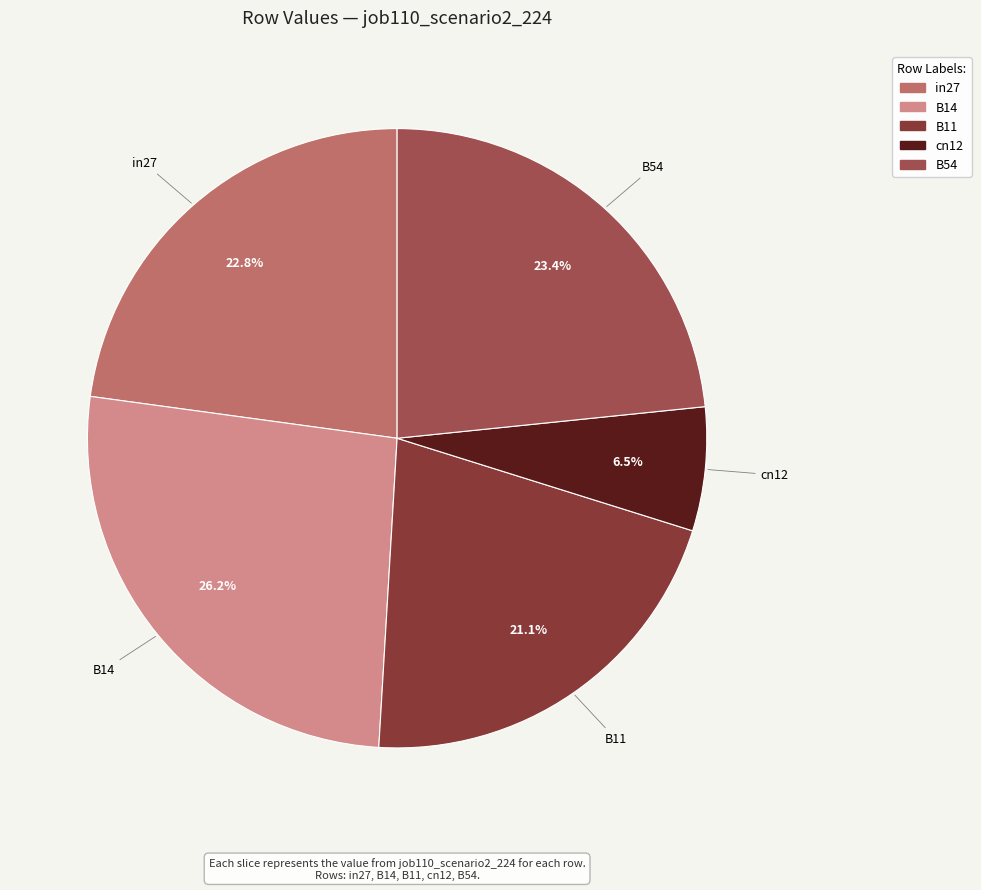

Which category has the biggest portion of the pie?

B14